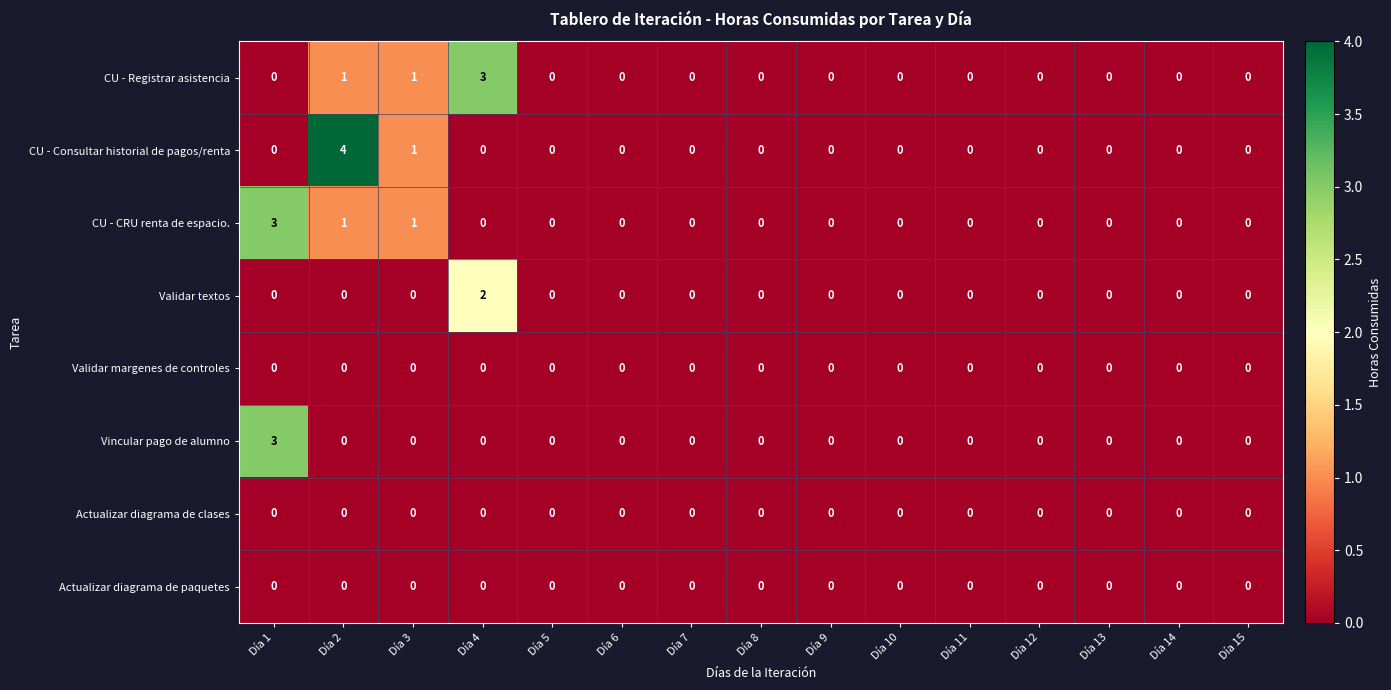

Which series has the widest spread of values?

CU - Consultar historial de pagos/renta